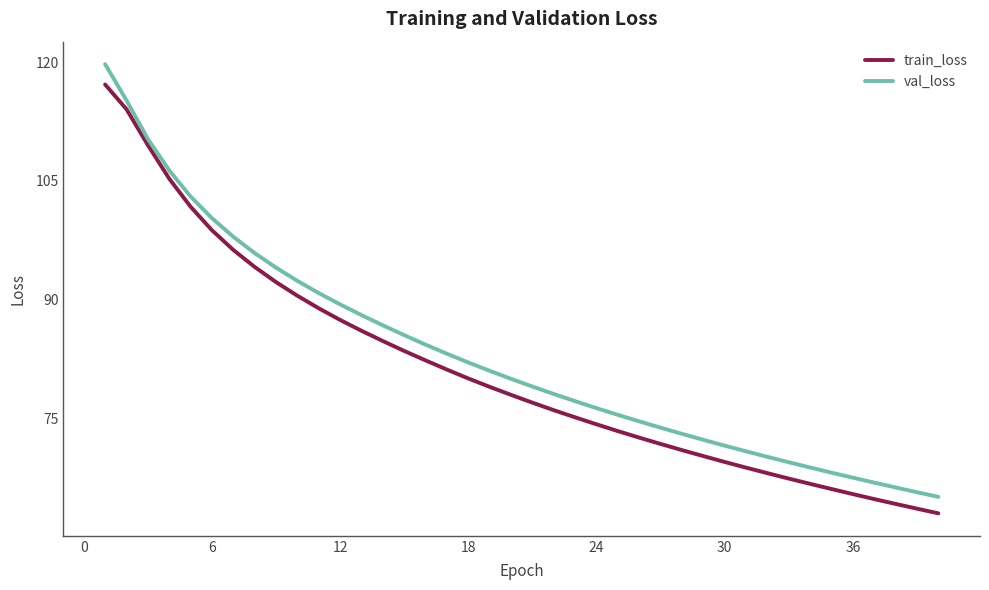

What is the maximum value for val_loss?

119.8